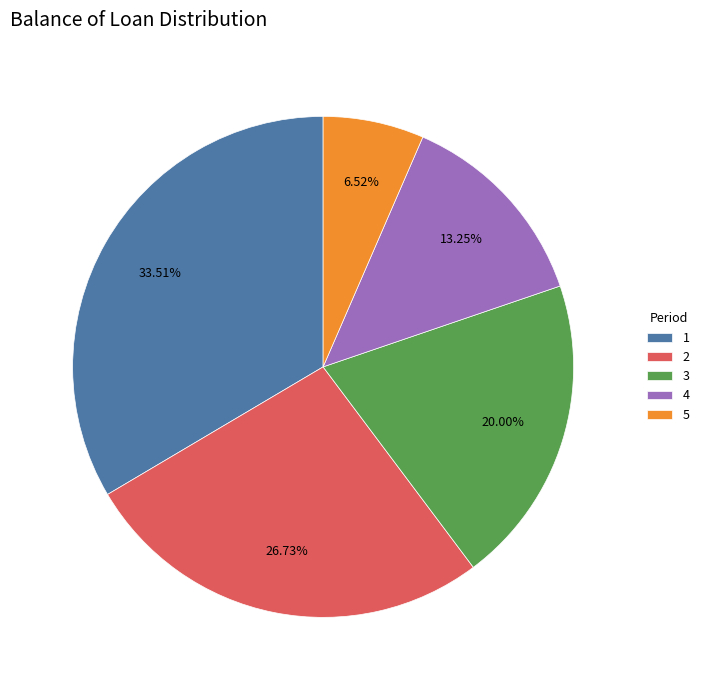

True or false: 2 accounts for 19% of the total.

False